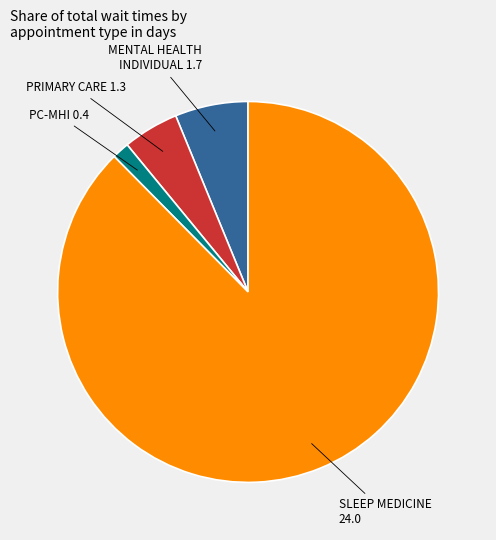

Is there any slice that represents more than half of the pie?

Yes